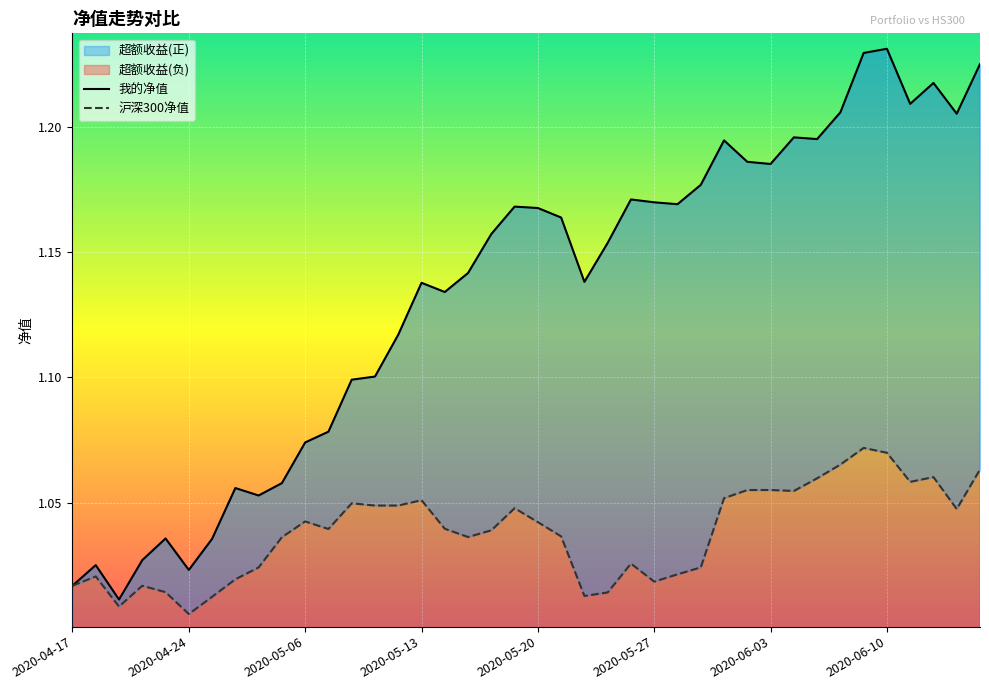

True or false: 沪深300净值 and 我的净值 intersect in this chart.

False